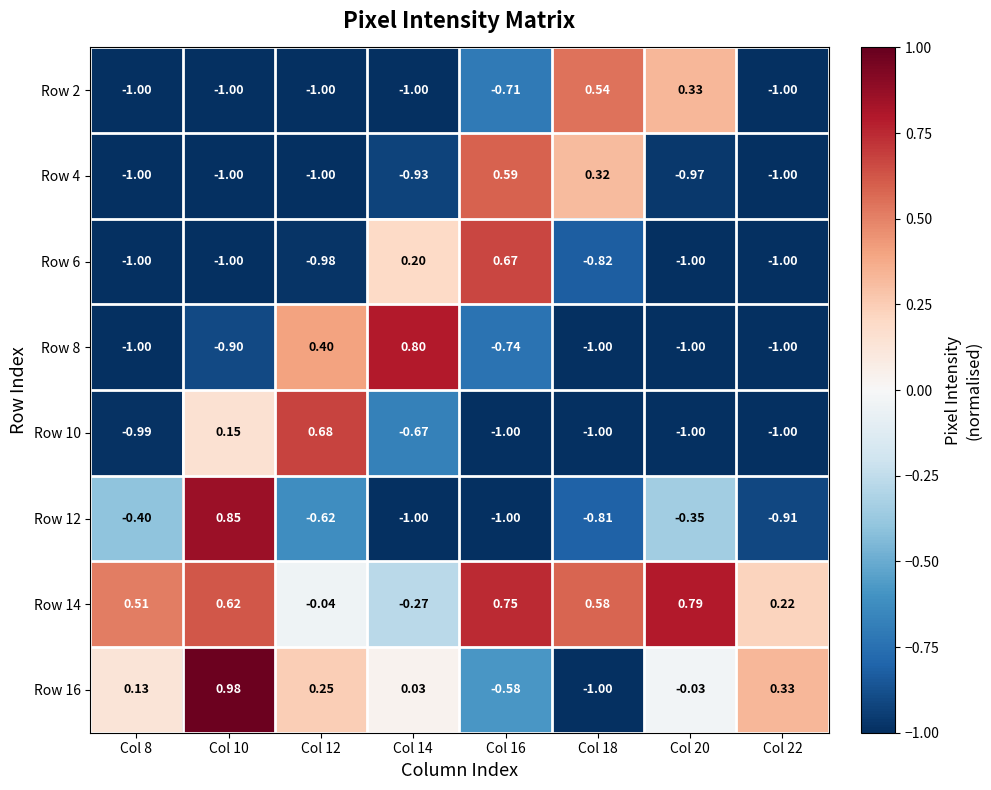

How many categories are shown in the chart?

8